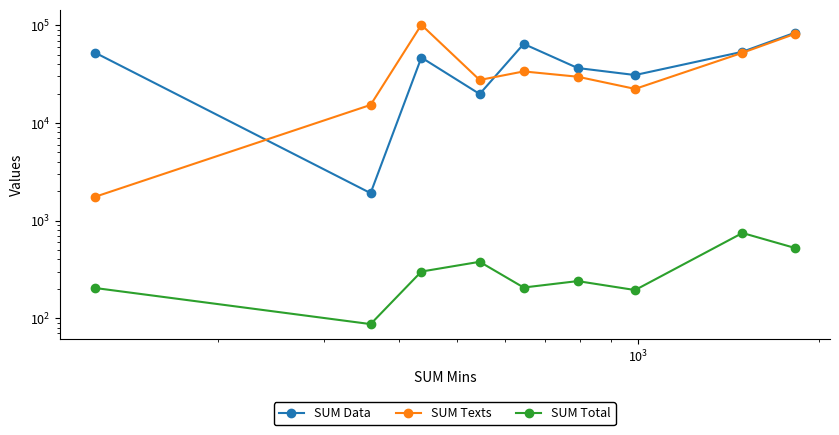

What is the value of the SUM Total point at the 3rd from the left?

300.5